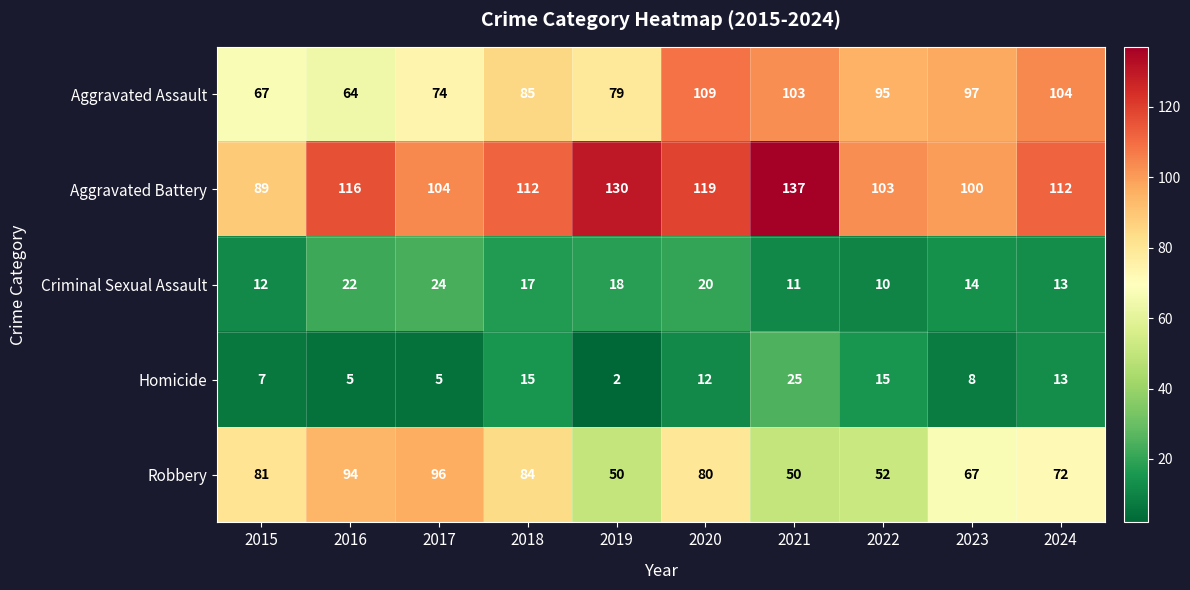

Count the number of categories in the chart.

10